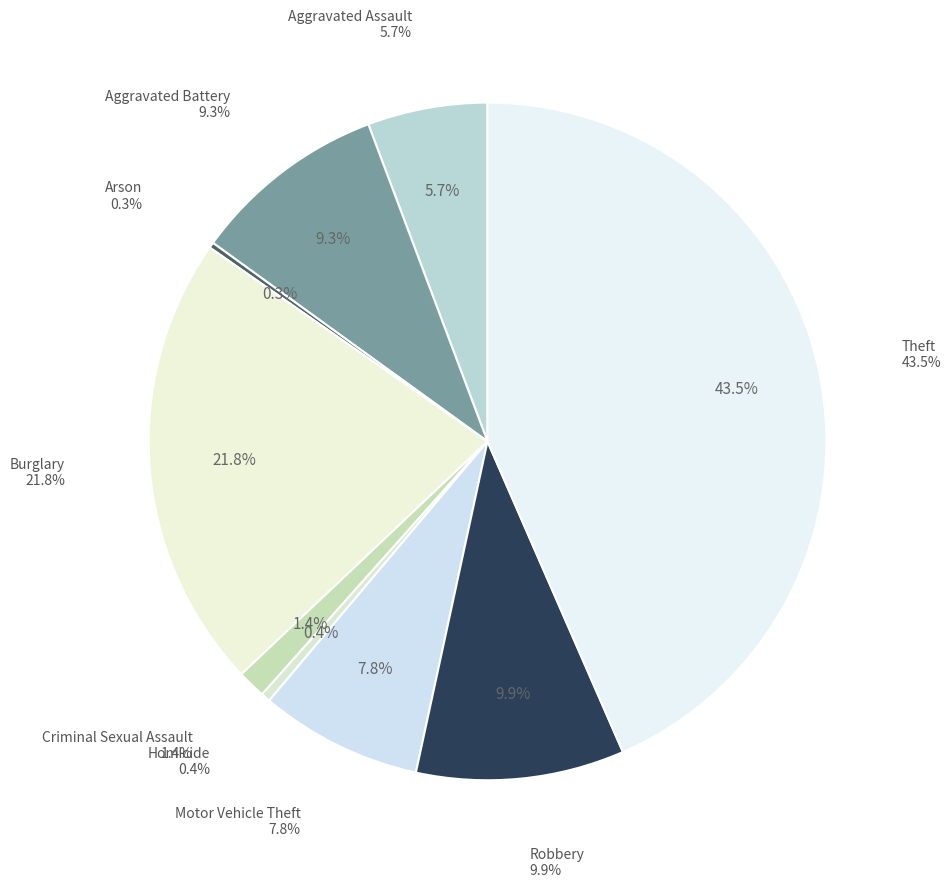

To the nearest percent, what is the average slice percentage?

11%